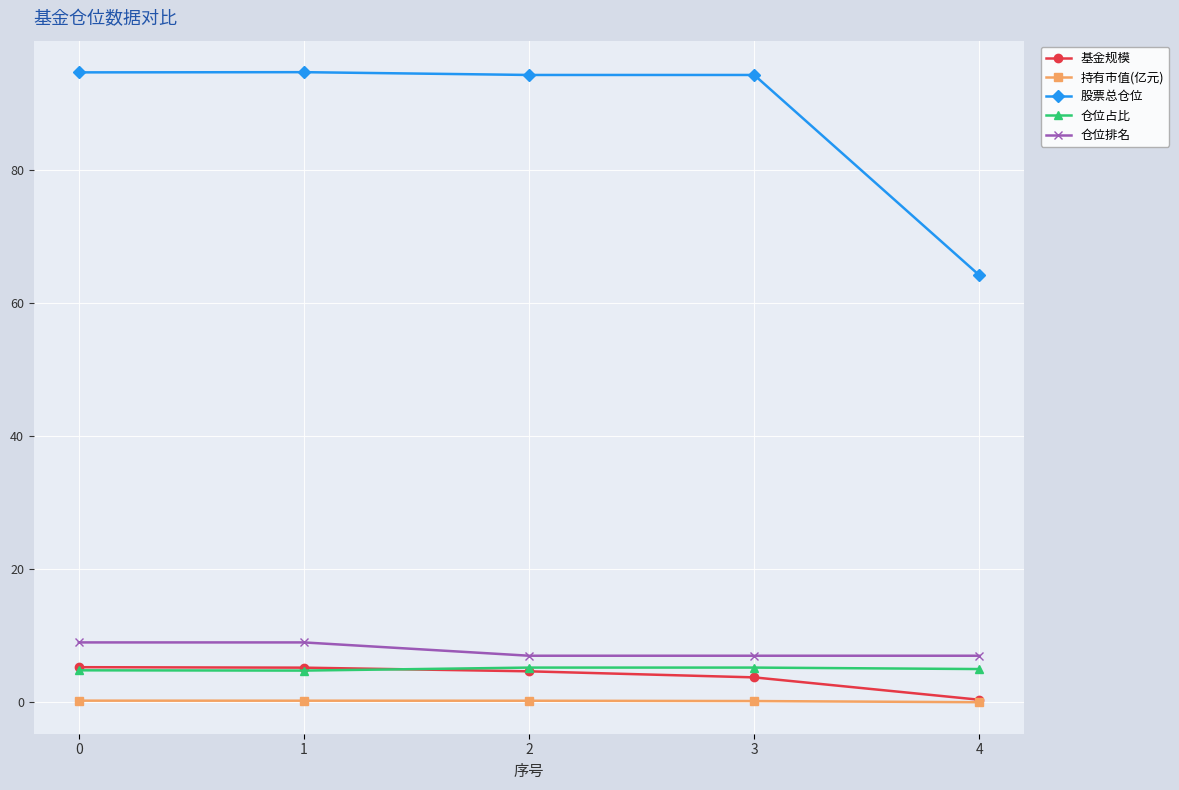

True or false: 基金规模 has a value of 5.3 at 0.

True